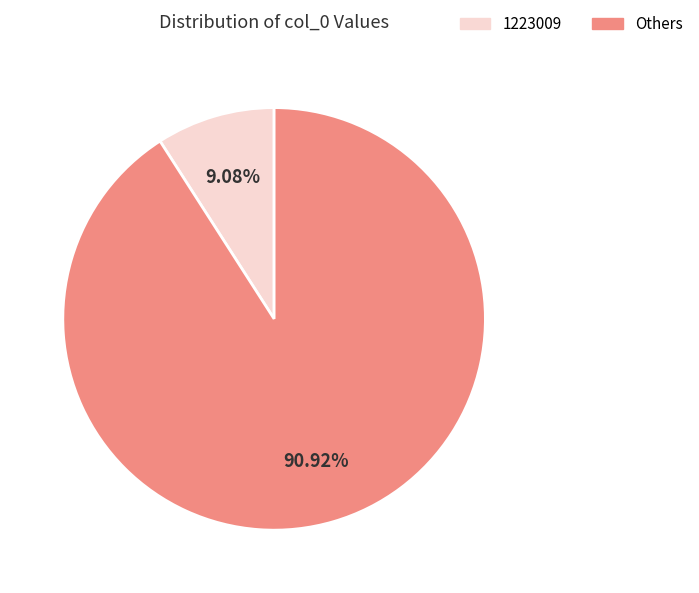

Which category has the biggest portion of the pie?

Others